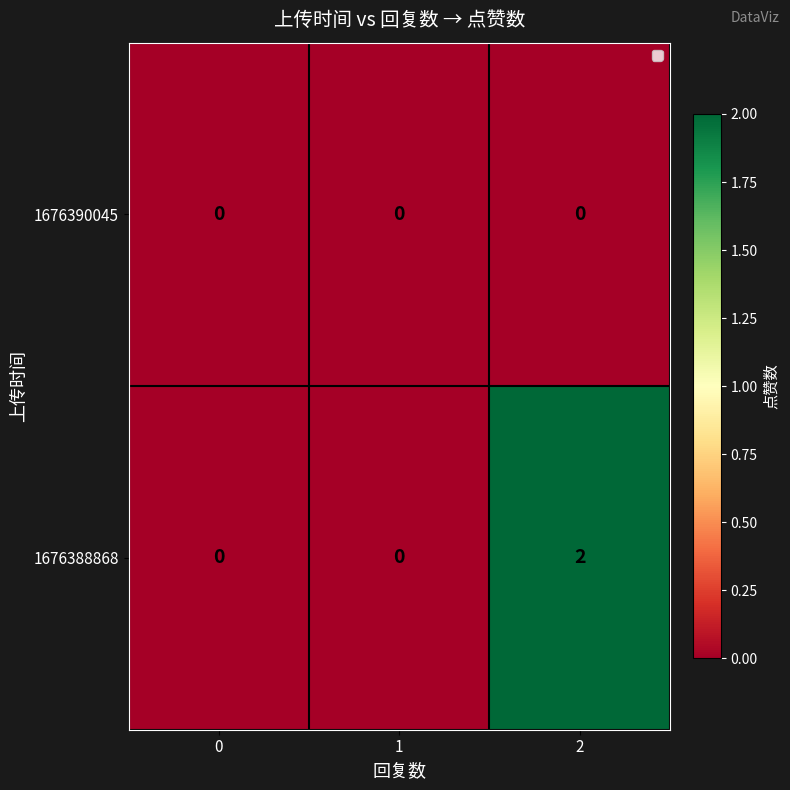

True or false: 1676388868 has a value of -1 at 1.

False